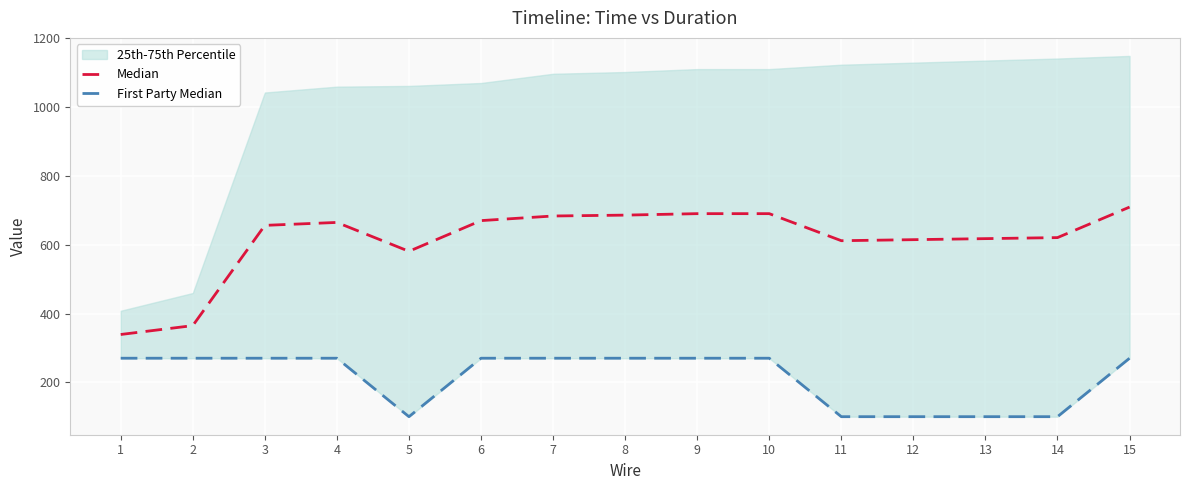

Is it true that First Party Median equals 147.5 at 3?

False